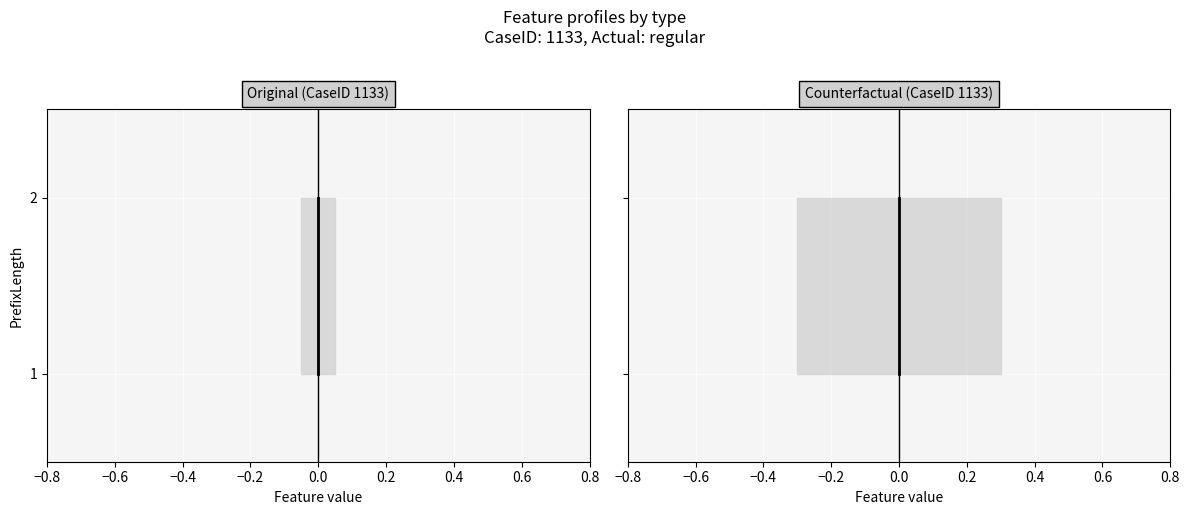

How many values are between 1 and 2?

2